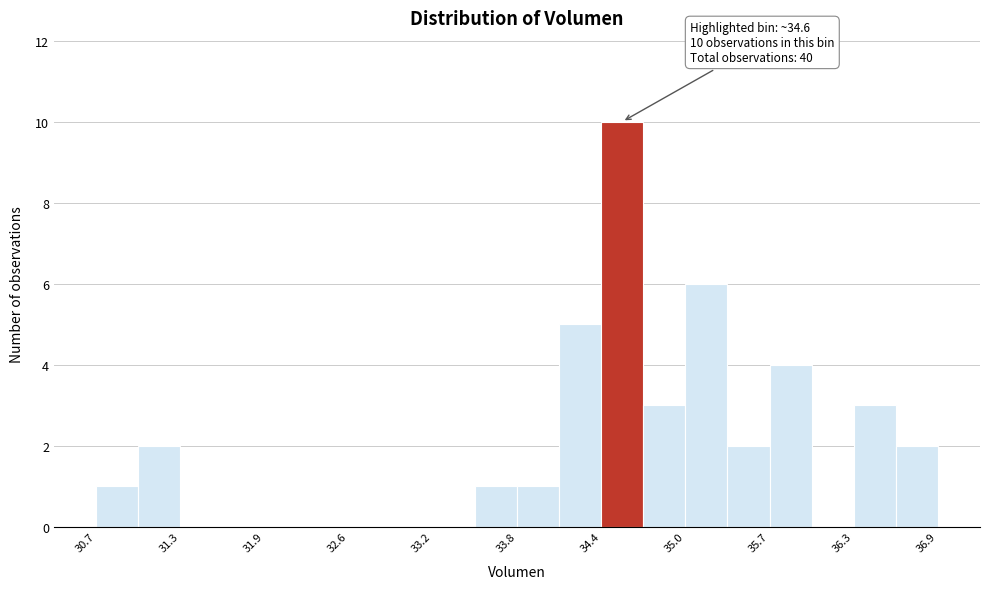

Read against the x-axis, roughly where is the centre of the tallest bar?

34.6